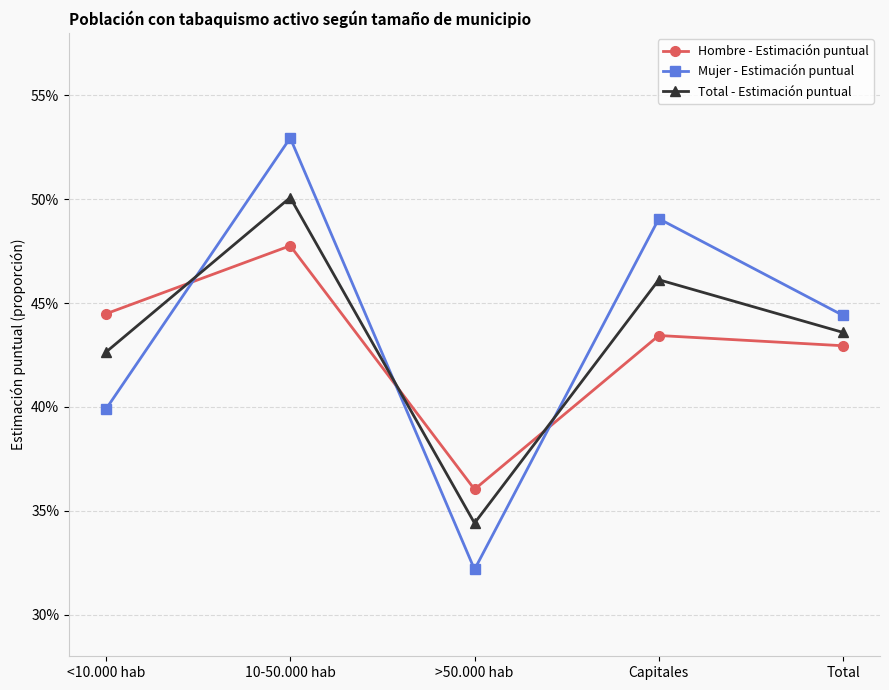

Does the chart have visible grid lines?

Yes